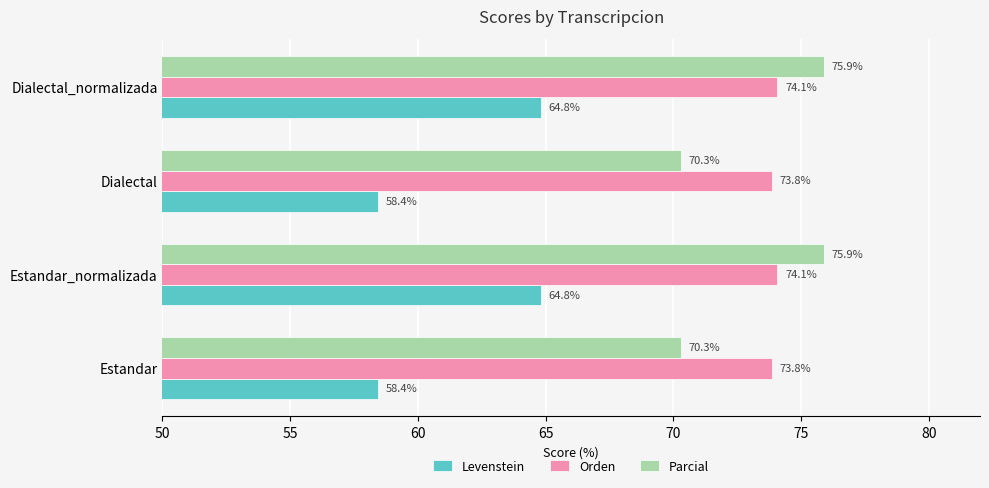

What is the spread (max minus min) of values at Dialectal_normalizada?

11.1